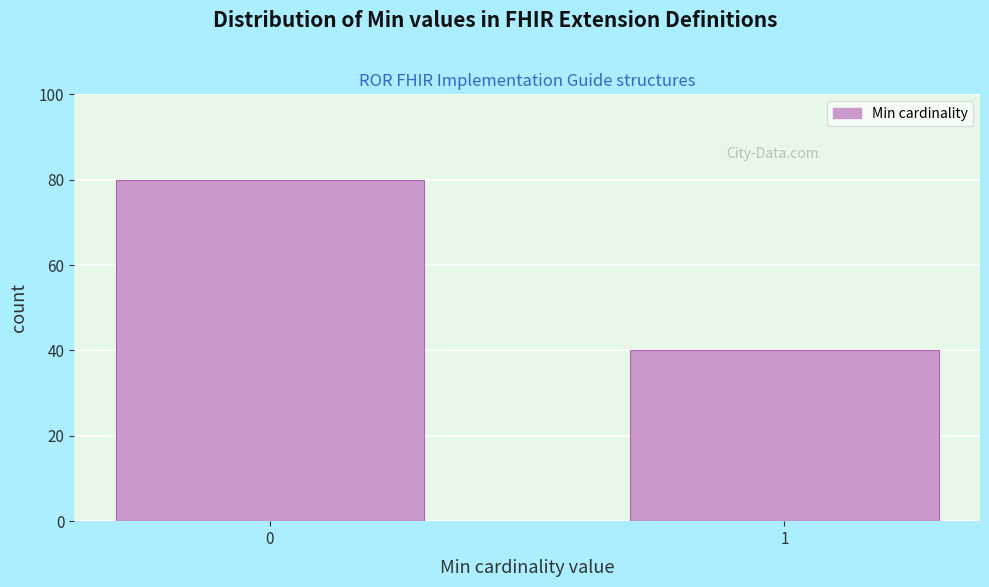

Reading left to right, transcribe all the data shown in this chart.

80	40